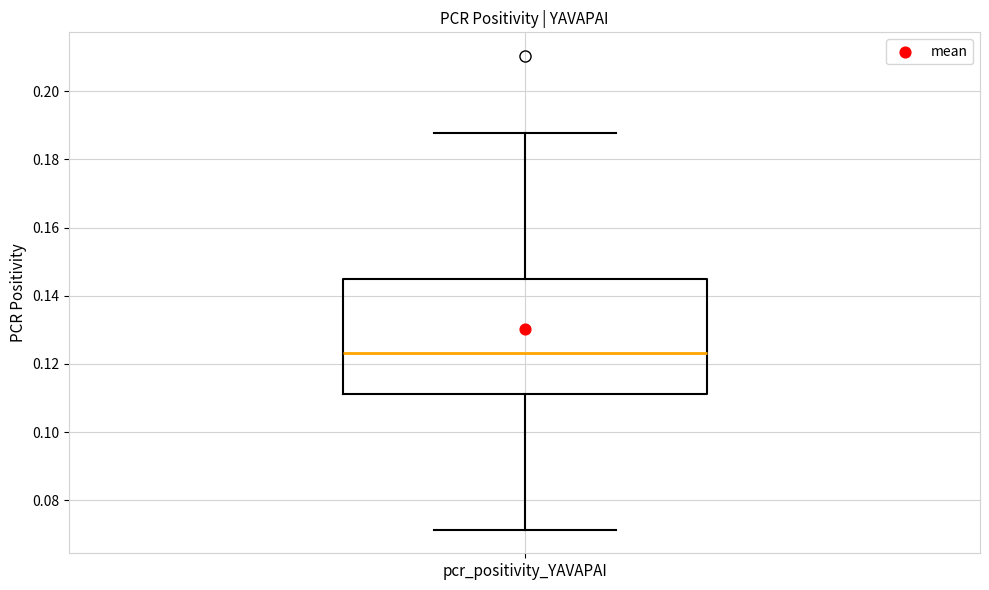

Transcribe this box plot: give where the median line is, the range the box spans, and where the two whiskers end, as read against the y-axis. The values are not printed on the chart, so give them approximately, as read against the axis.

median 0.124, box 0.112 to 0.146, whiskers 0.072 to 0.188